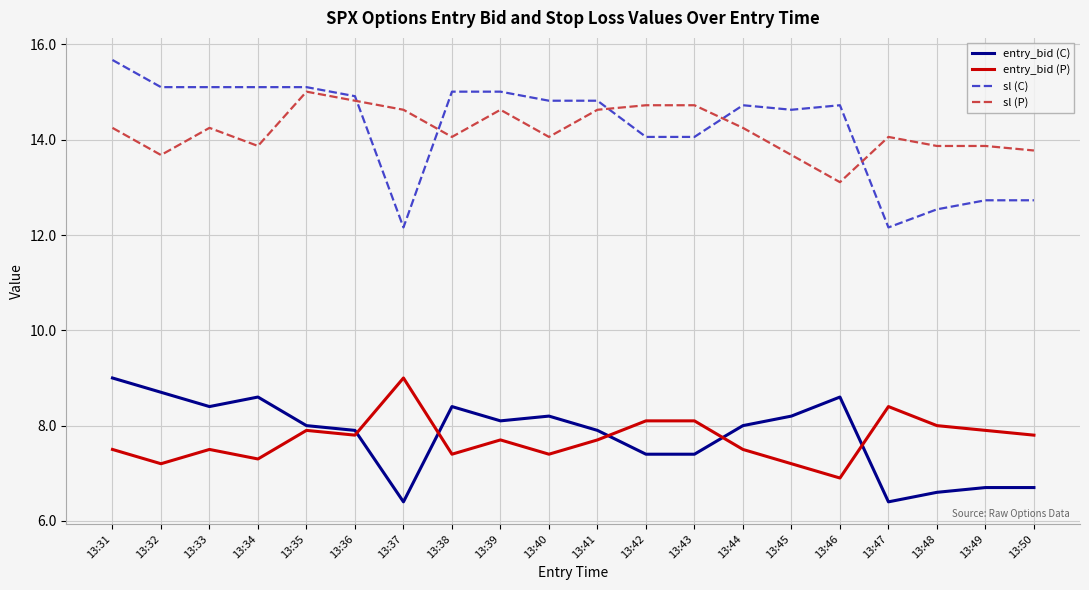

What is the total value across all series at 13:45?

43.7